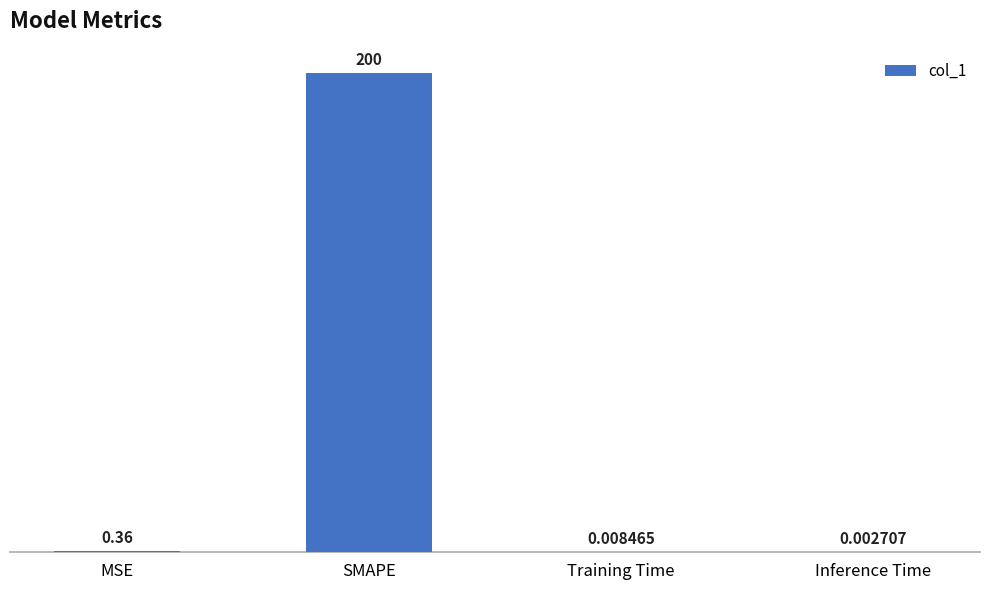

What is the average value?

50.1